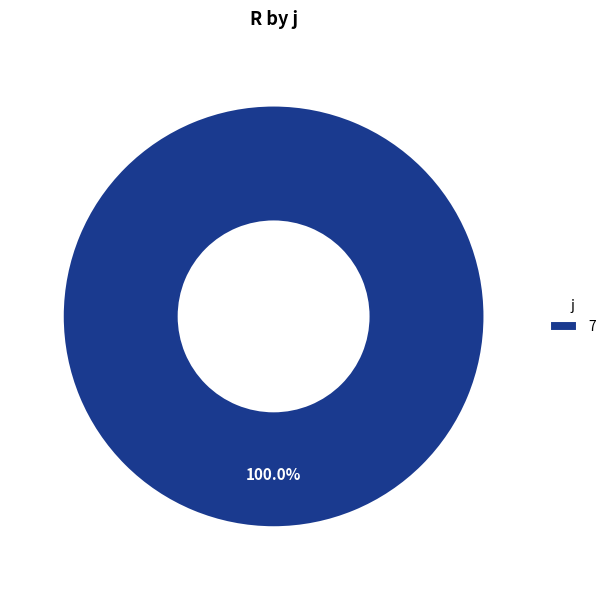

Rank the categories by value from highest to lowest.

7